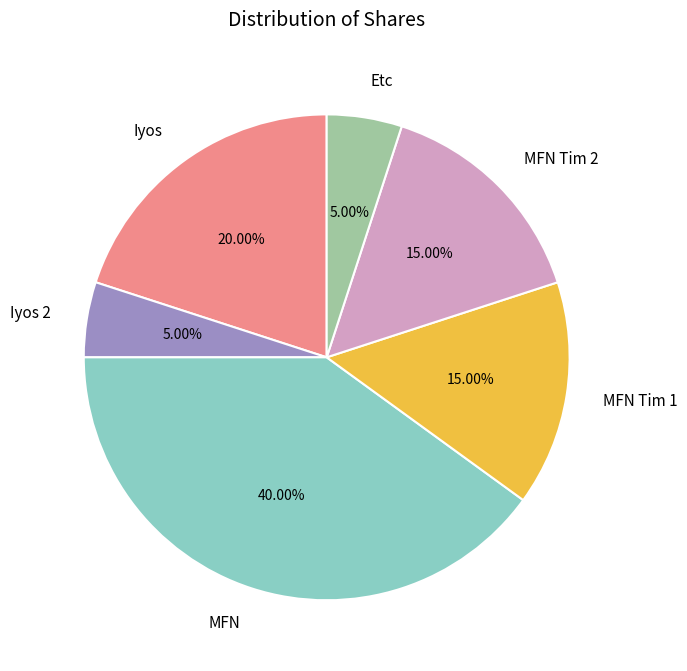

How many slices are in this pie chart?

6